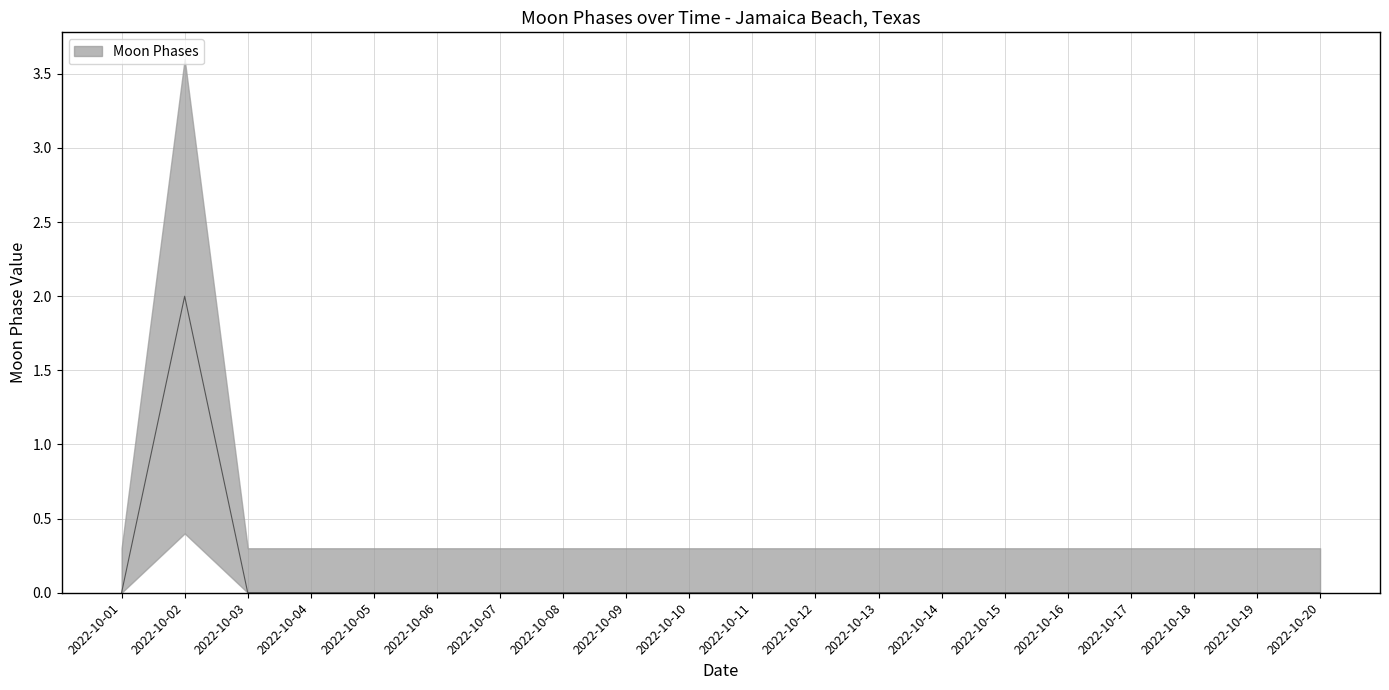

Which has a higher value, 2022-10-09 or 2022-10-03?

2022-10-09